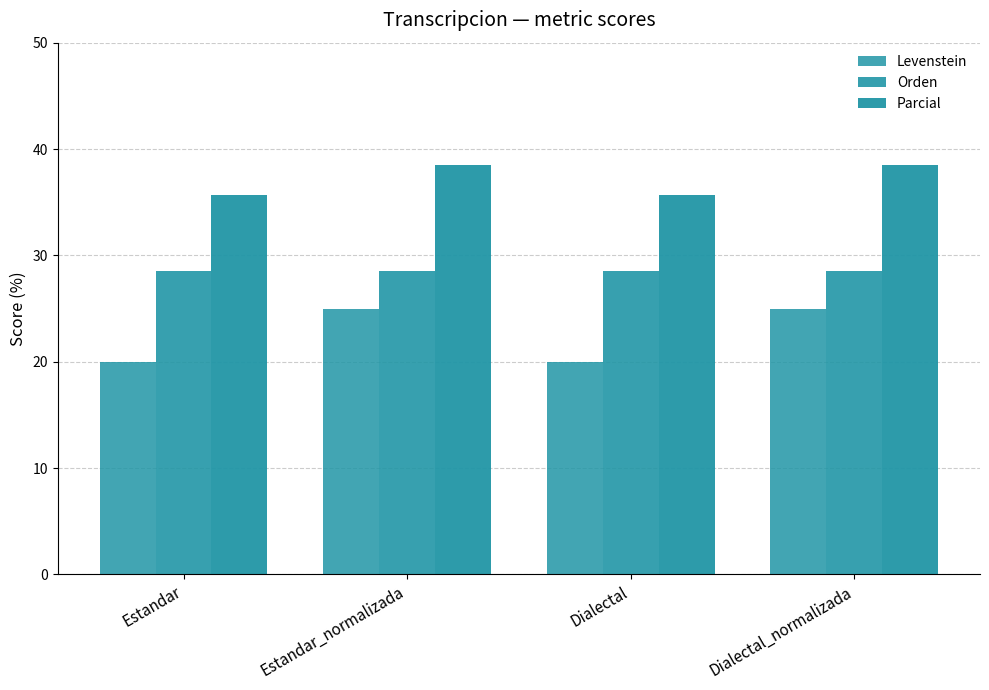

What is the sum of all Orden values?

114.3